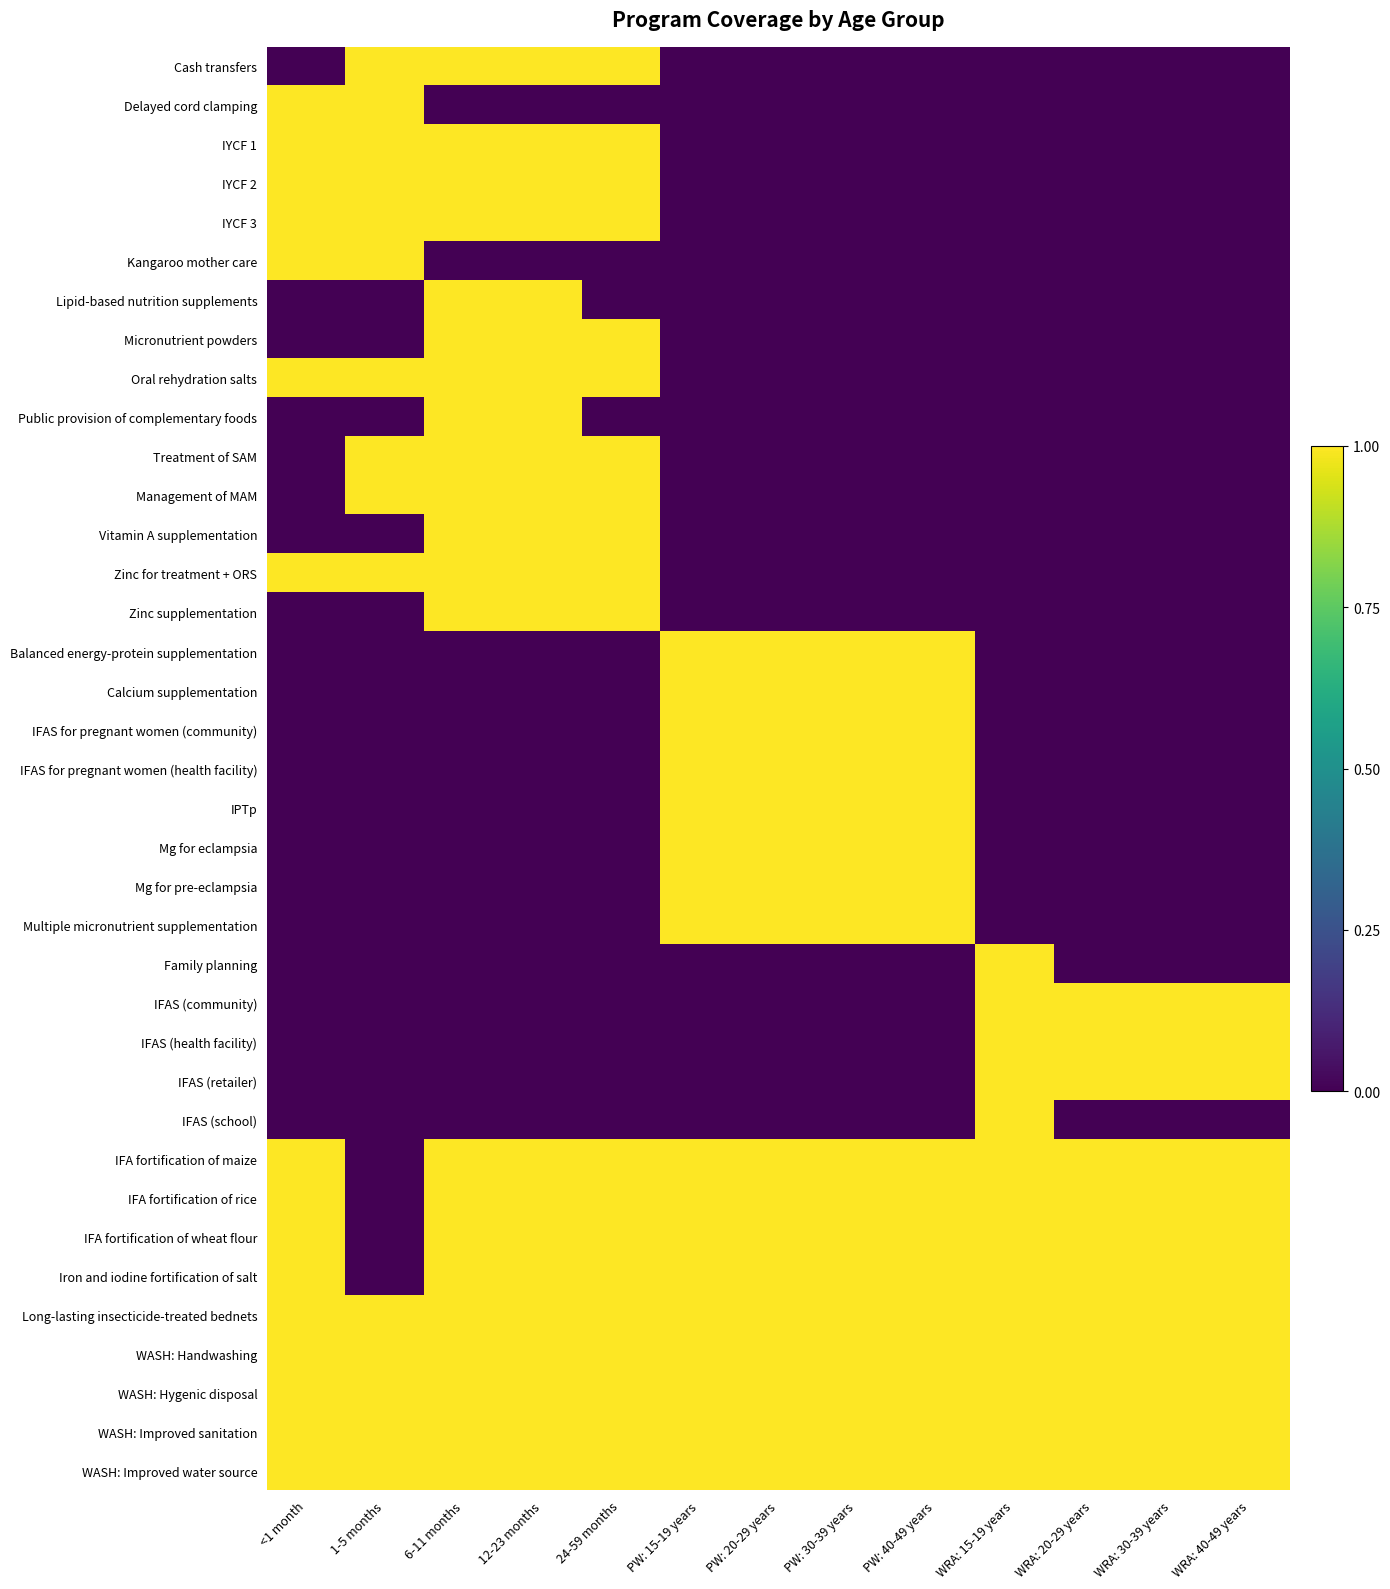

Rank the series by their maximum value, from lowest to highest.

Cash transfers, Delayed cord clamping, IYCF 1, IYCF 2, IYCF 3, Kangaroo mother care, Lipid-based nutrition supplements, Micronutrient powders, Oral rehydration salts, Public provision of complementary foods, Treatment of SAM, Management of MAM, Vitamin A supplementation, Zinc for treatment + ORS, Zinc supplementation, Balanced energy-protein supplementation, Calcium supplementation, IFAS for pregnant women (community), IFAS for pregnant women (health facility), IPTp, Mg for eclampsia, Mg for pre-eclampsia, Multiple micronutrient supplementation, Family planning, IFAS (community), IFAS (health facility), IFAS (retailer), IFAS (school), IFA fortification of maize, IFA fortification of rice, IFA fortification of wheat flour, Iron and iodine fortification of salt, Long-lasting insecticide-treated bednets, WASH: Handwashing, WASH: Hygenic disposal, WASH: Improved sanitation, WASH: Improved water source